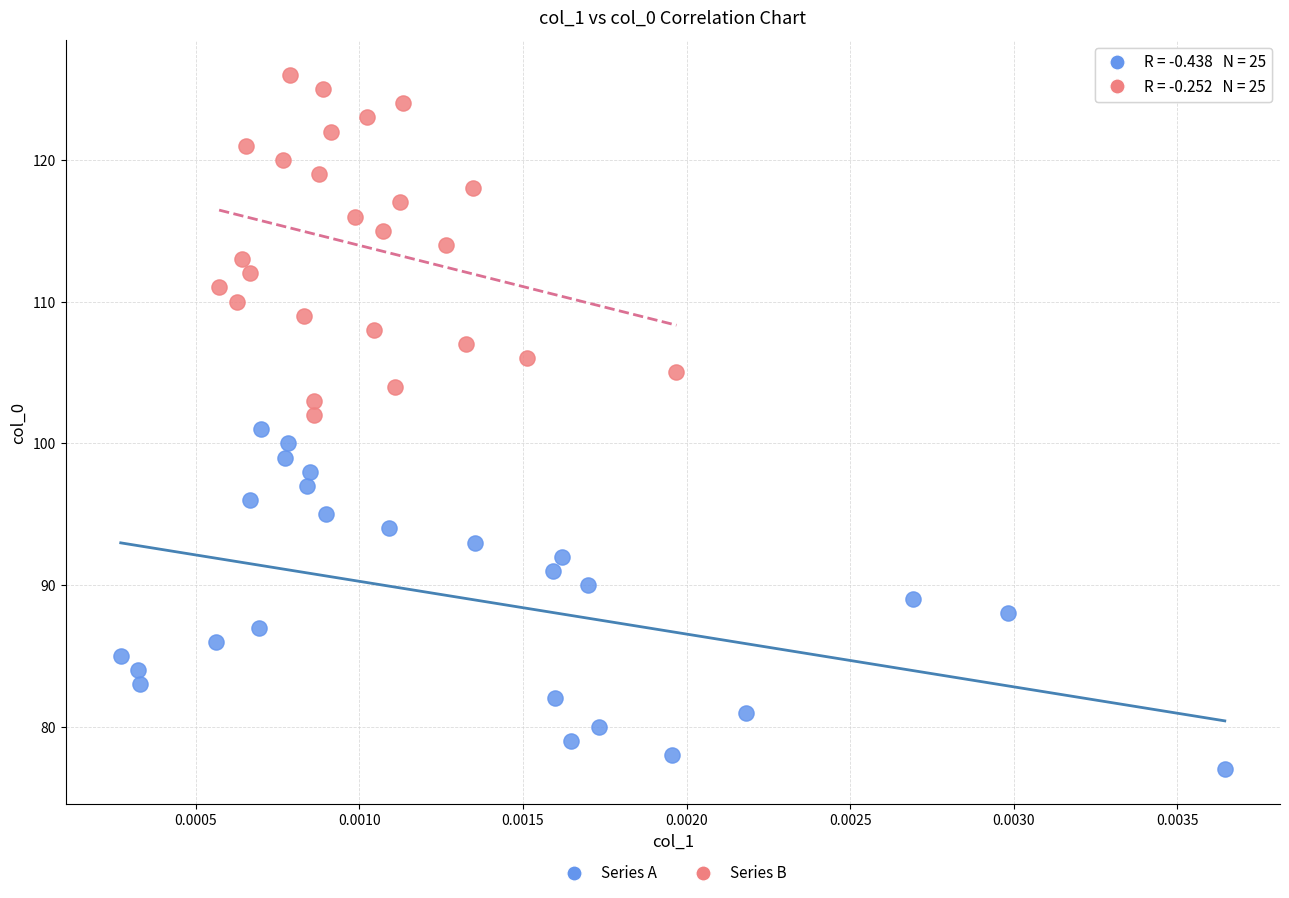

Which series contains the lowest Y value?

Series A